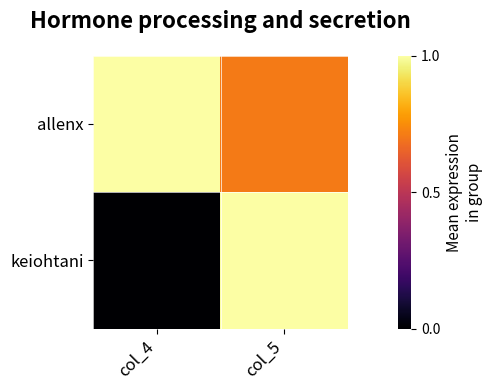

Rank the series at col_5 from lowest to highest value.

allenx, keiohtani